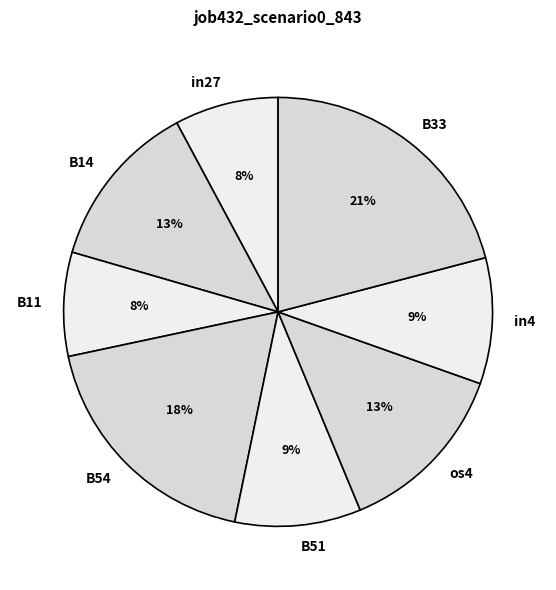

Which category has the biggest portion of the pie?

B33